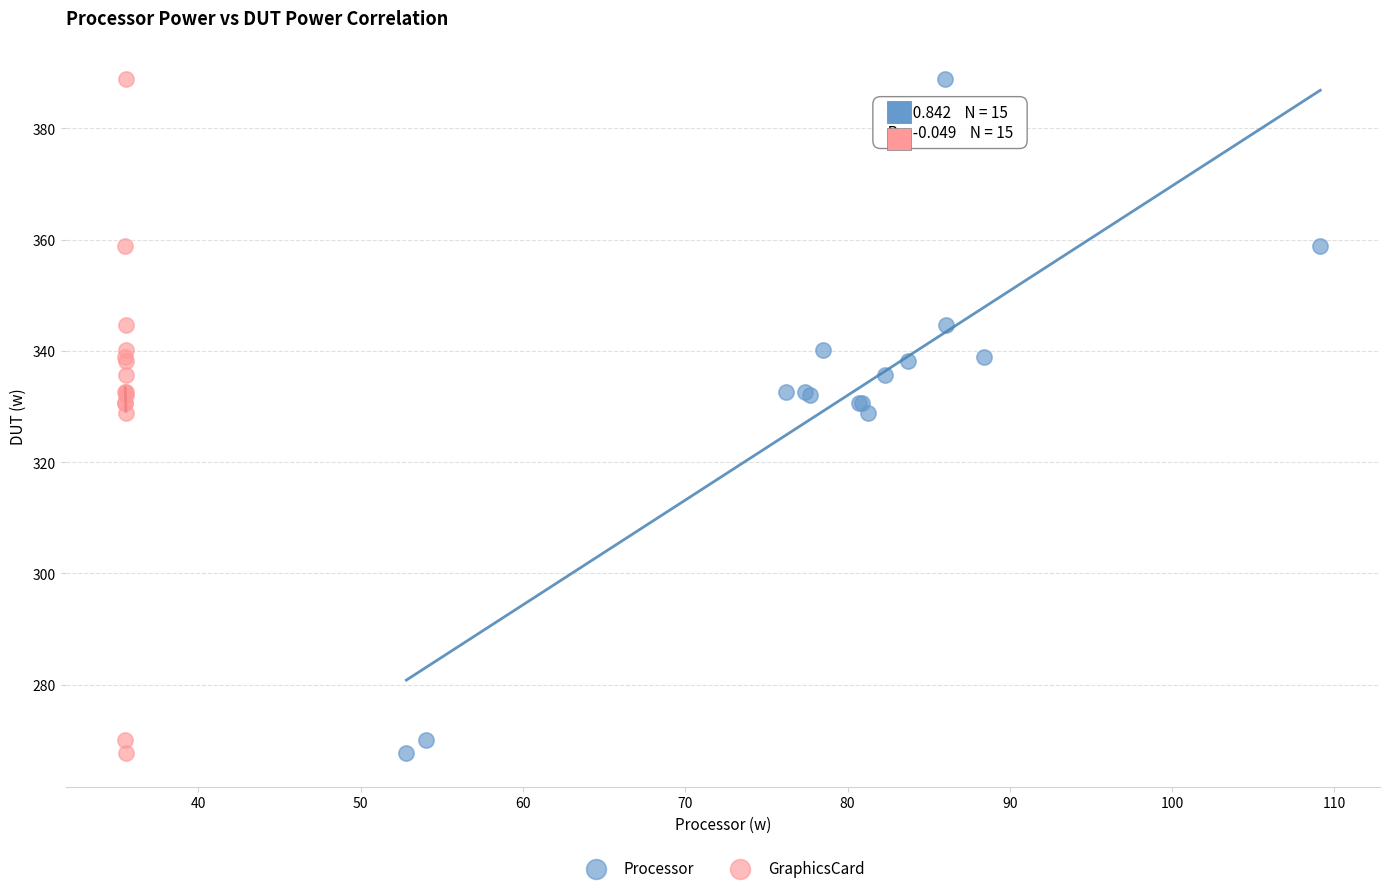

What are all the series names shown in the legend?

Processor, GraphicsCard